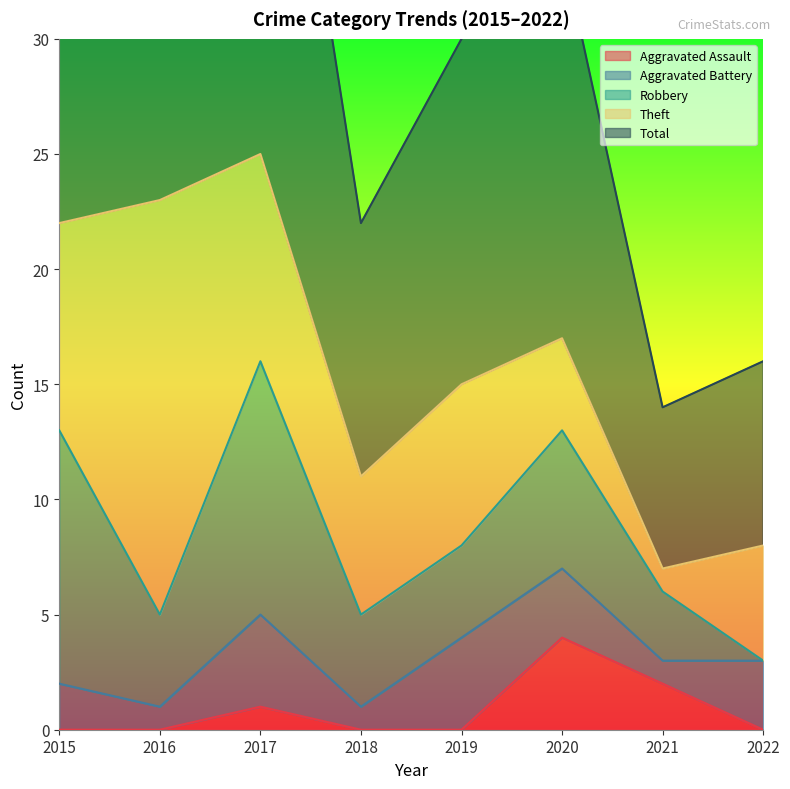

At which label does Total reach its minimum?

2021